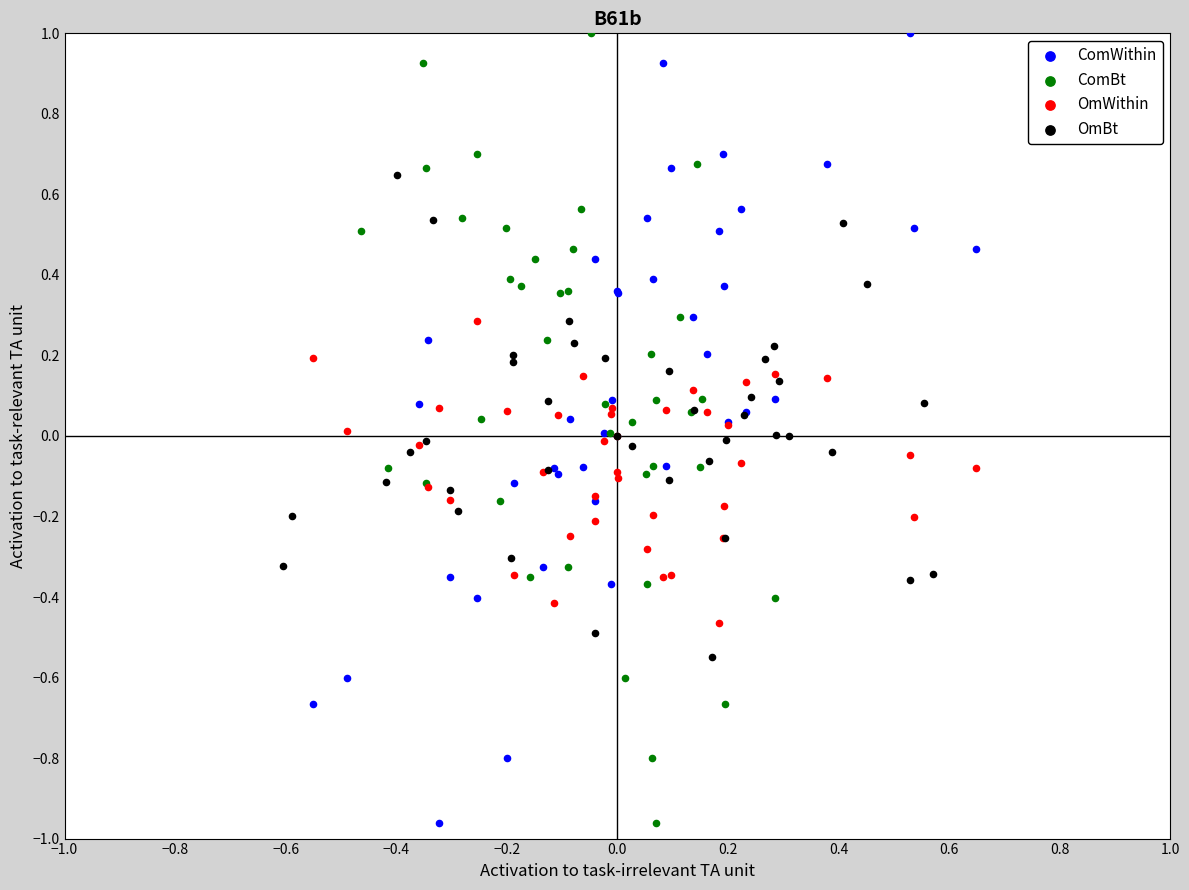

What are all the series names shown in the legend?

ComWithin, ComBt, OmWithin, OmBt